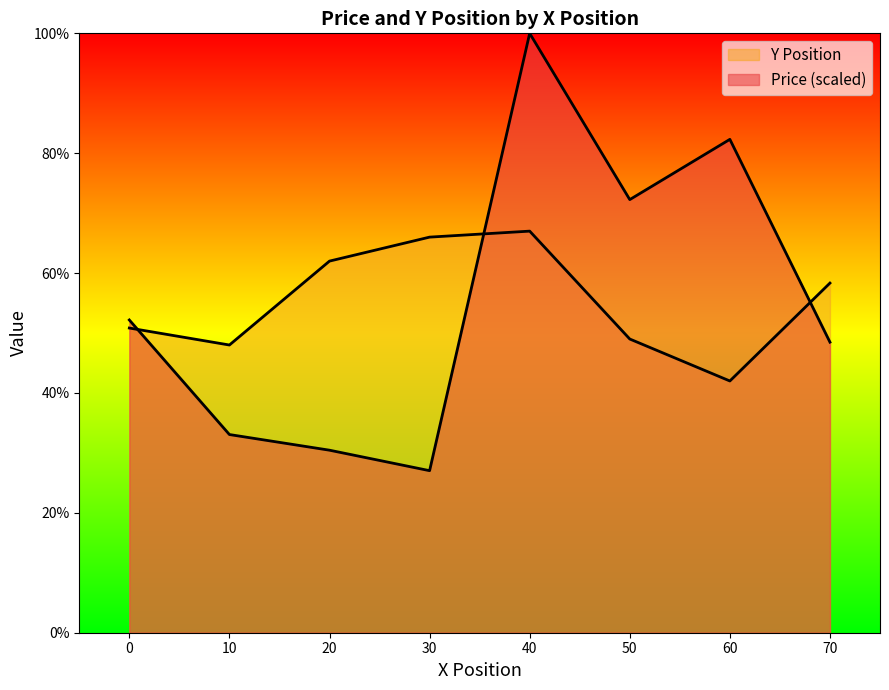

How many lines are shown in the chart?

2